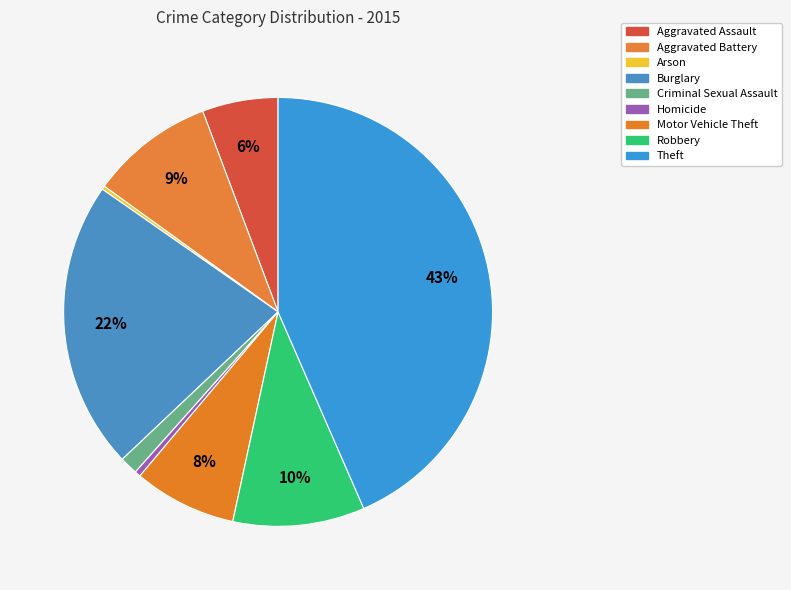

To the nearest percent, what is the difference between the Burglary and Criminal Sexual Assault slice percentages?

20%